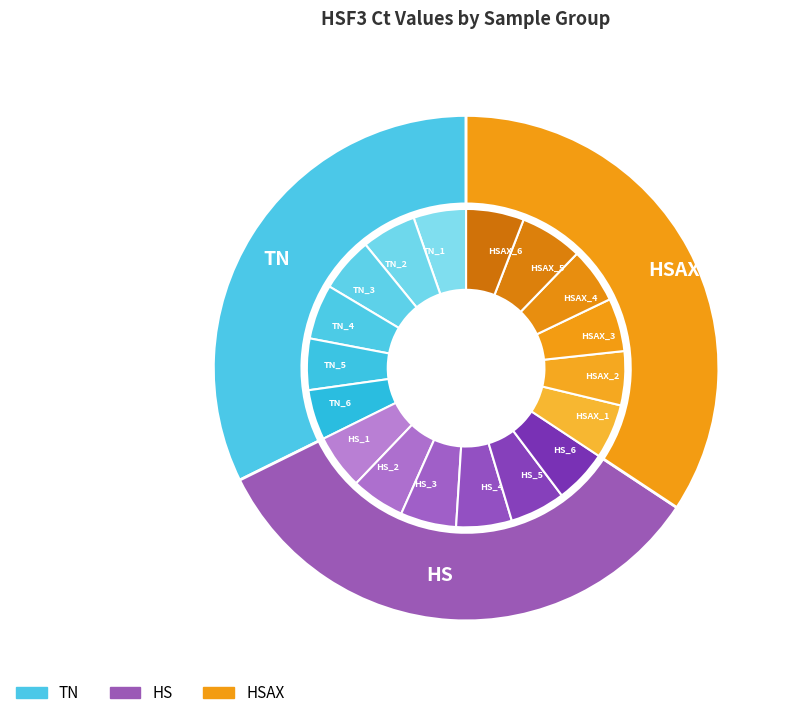

To the nearest percent, what portion does 9 represent?

6%